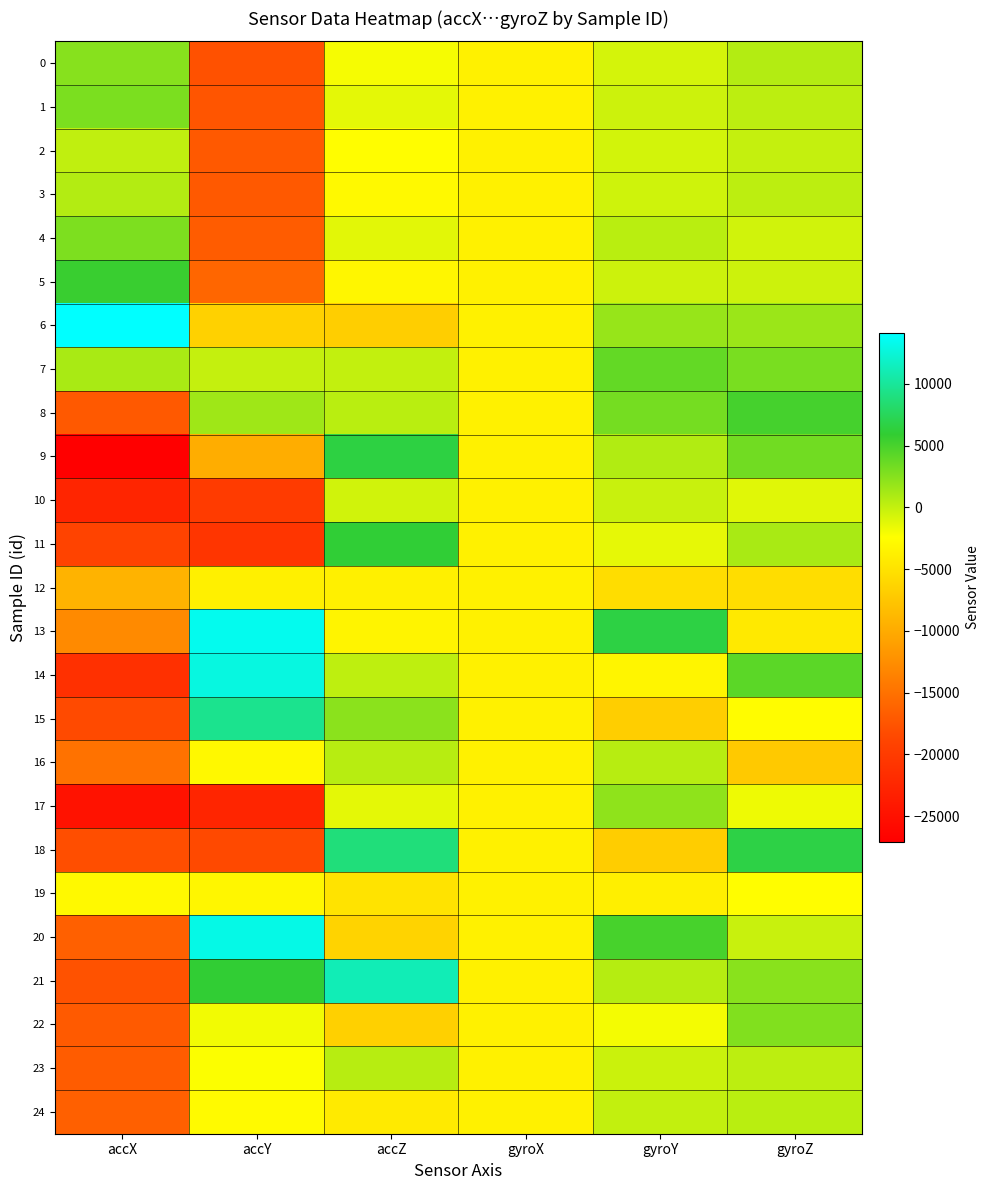

Which series has the largest total across all categories?

7